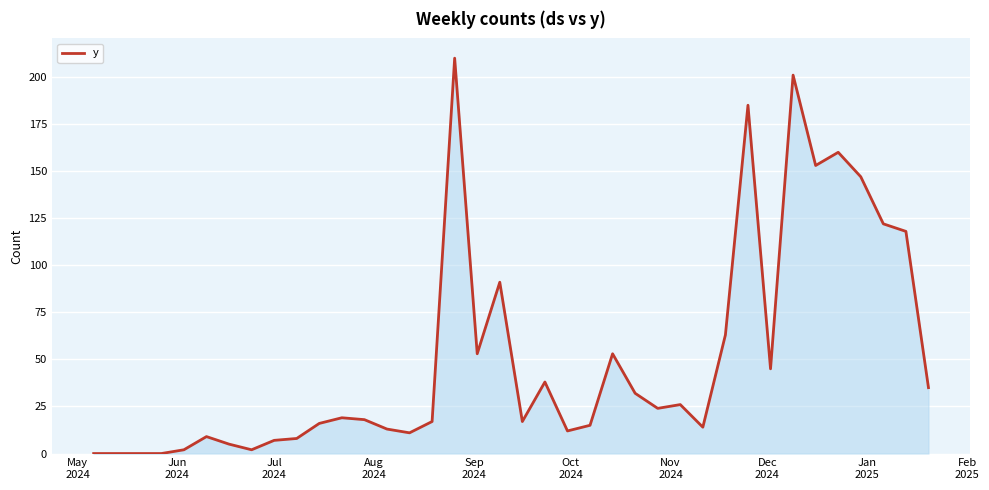

Reading left to right, list all the values displayed in this chart.

0	0	0	0	2	9	5	2	7	8	16	19	18	13	11	17	210	53	91	17	38	12	15	53	32	24	26	14	63	185	45	201	153	160	147	122	118	35